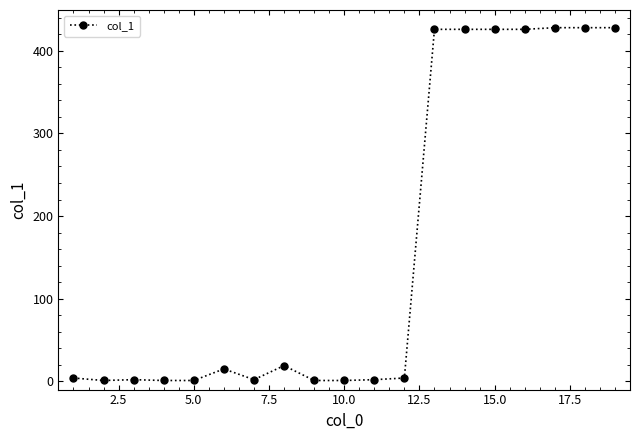

What is the difference between the maximum and minimum values?

427